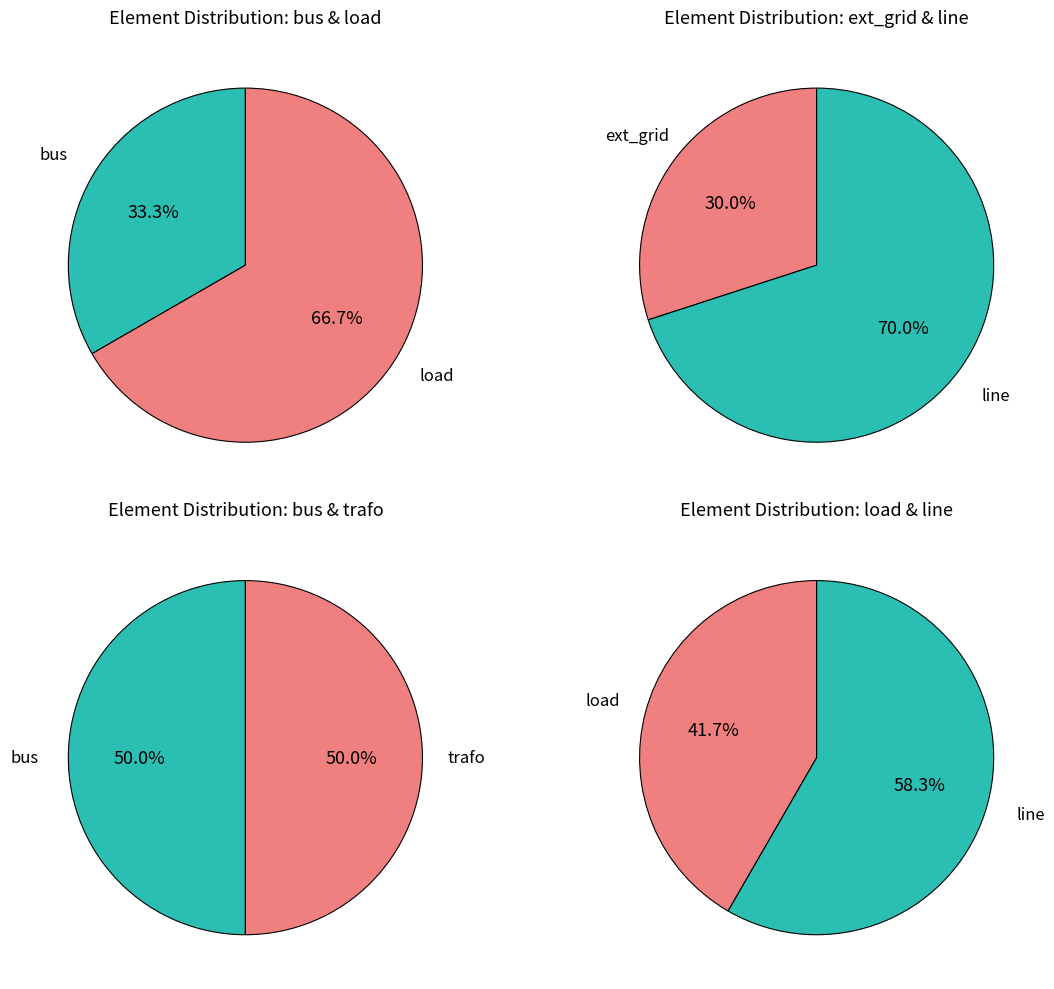

Which category has the biggest portion of the pie?

line